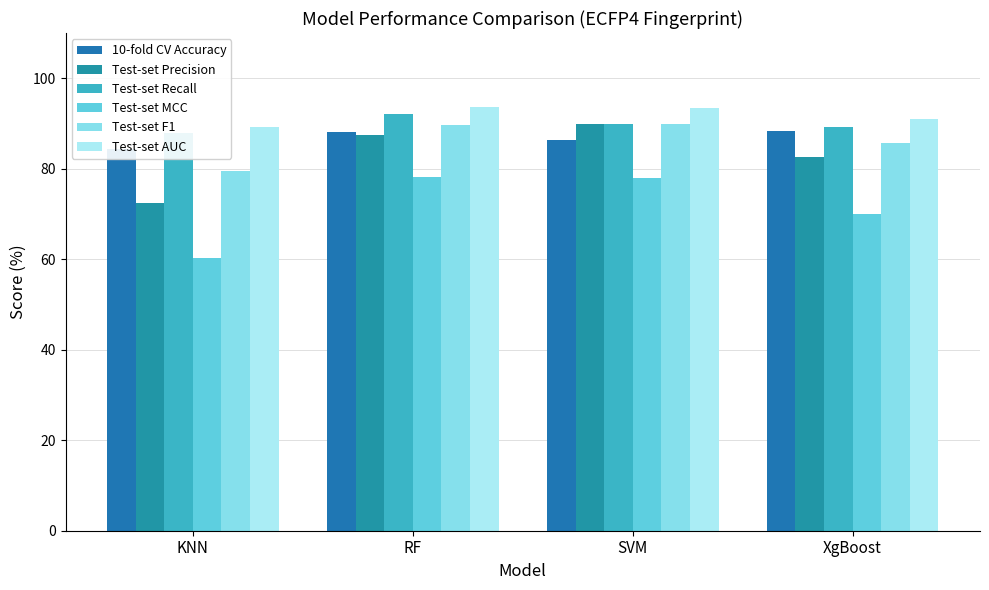

How many data points in 10-fold CV Accuracy are less than 88?

2